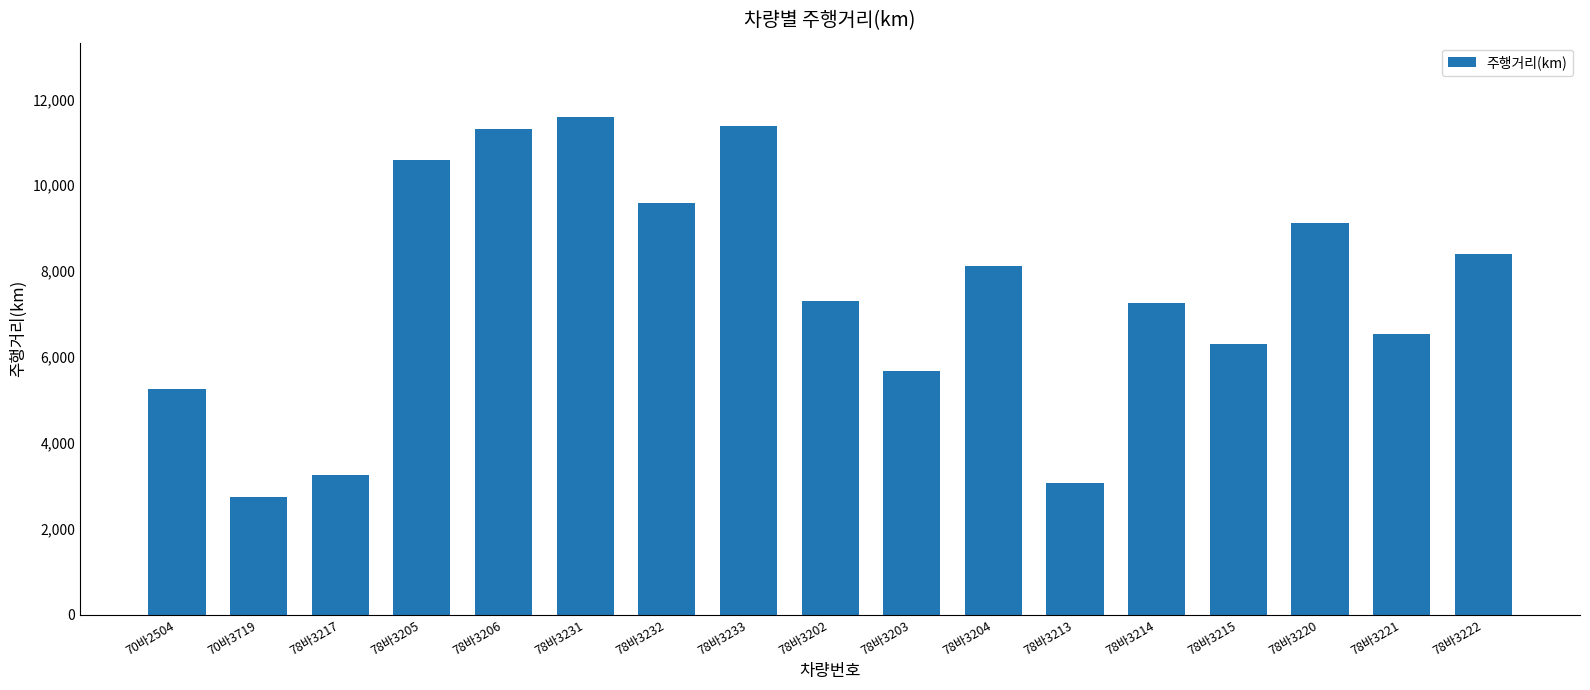

What is the label of the 11th bar from the right?

78바3232